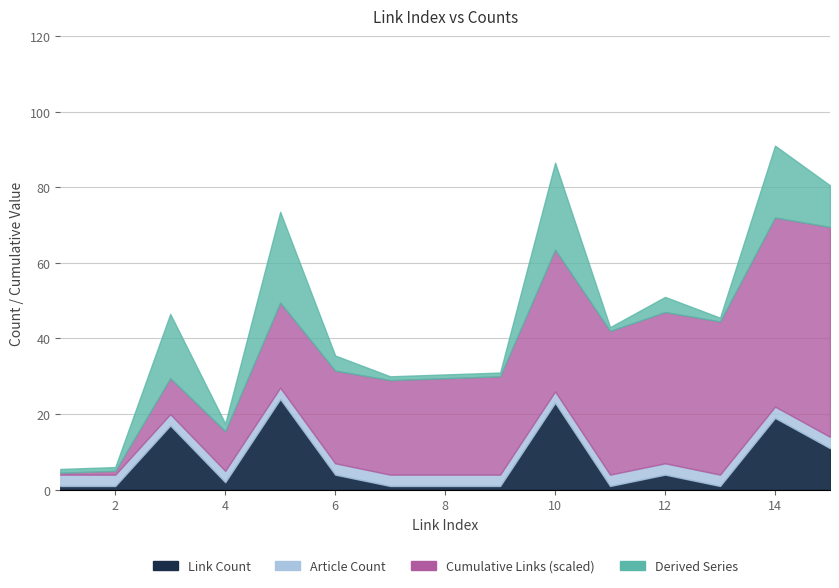

What is the value of the Link Index point at the 3rd from the left?

3